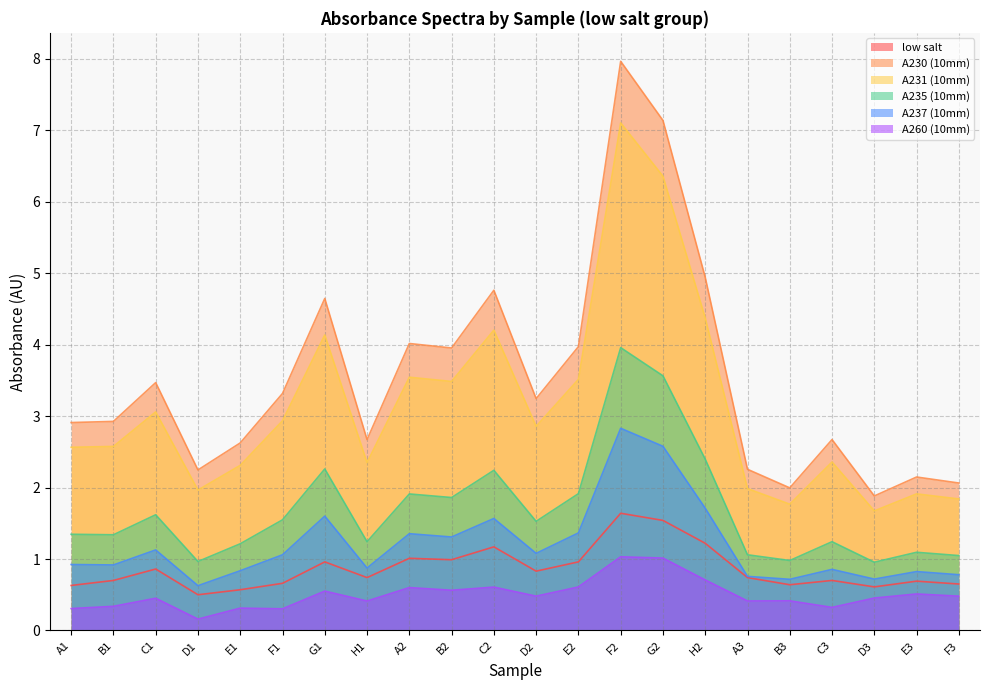

How many series are shown in this chart?

6